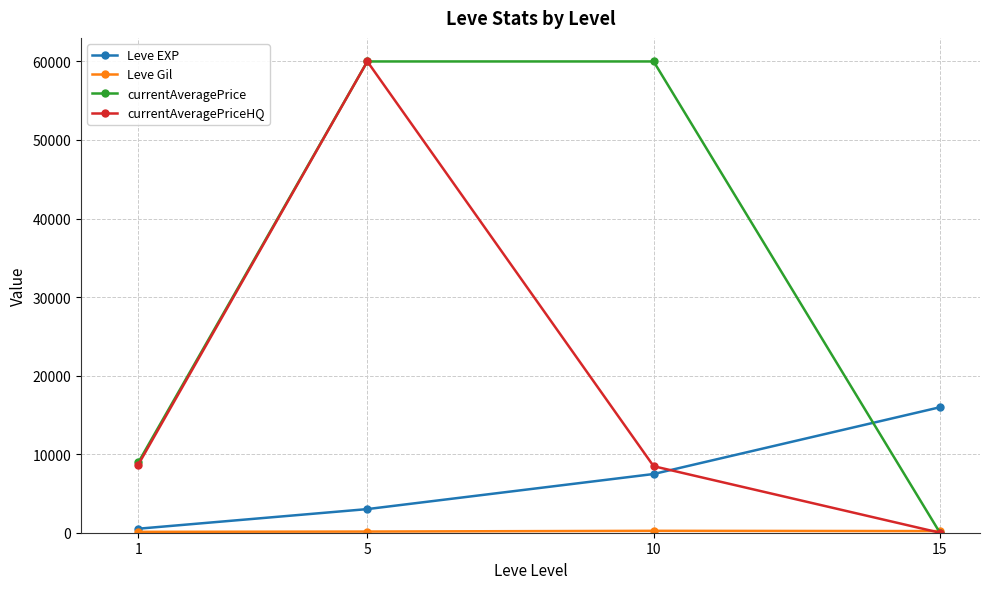

What is the average value of the Leve EXP series?

6742.1